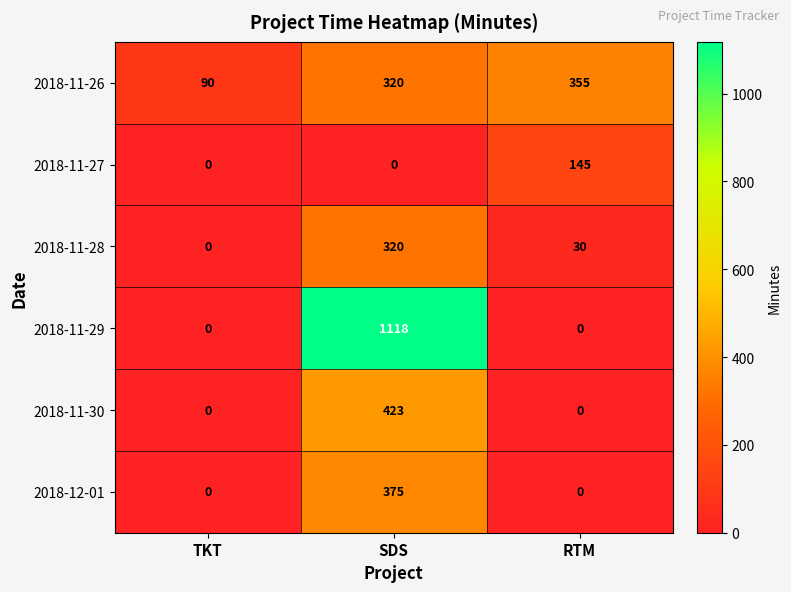

At which label does 2018-11-28 first exceed 30?

SDS